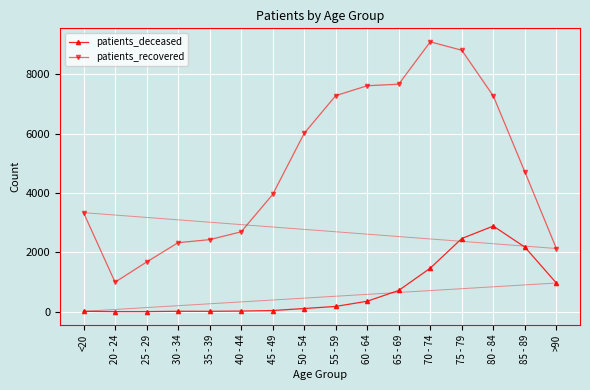

Between 30 - 34 and 45 - 49, which series saw the biggest shift?

patients_recovered